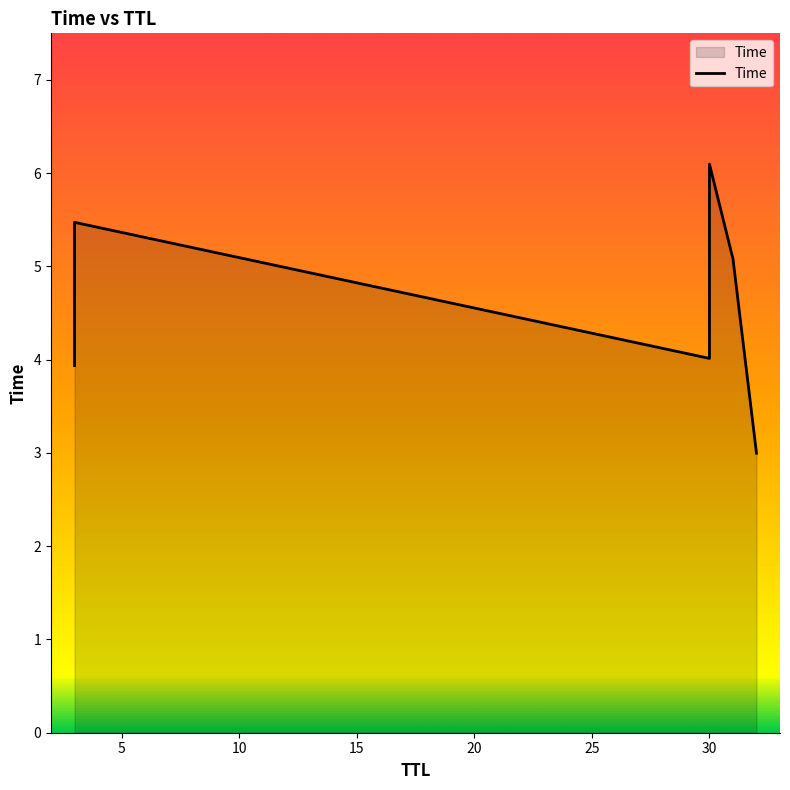

The value at 25 is 0.7. True or false?

False